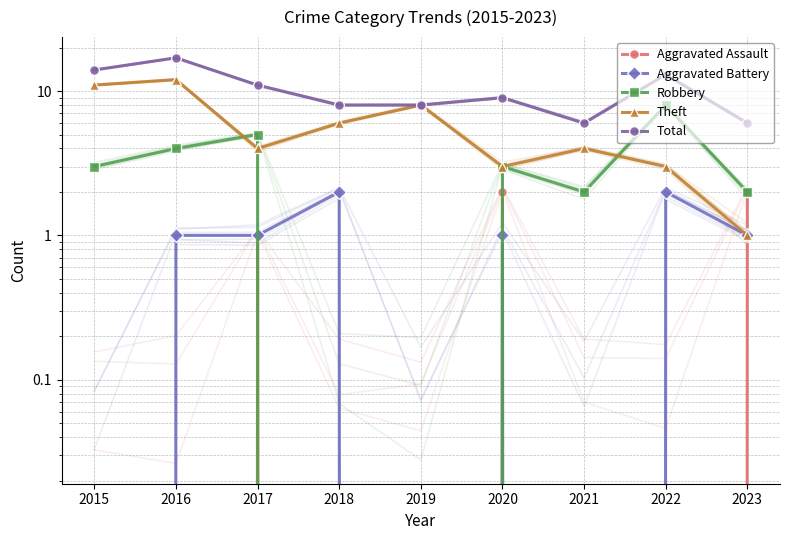

What are all the series names shown in the legend?

Aggravated Assault, Aggravated Battery, Robbery, Theft, Total